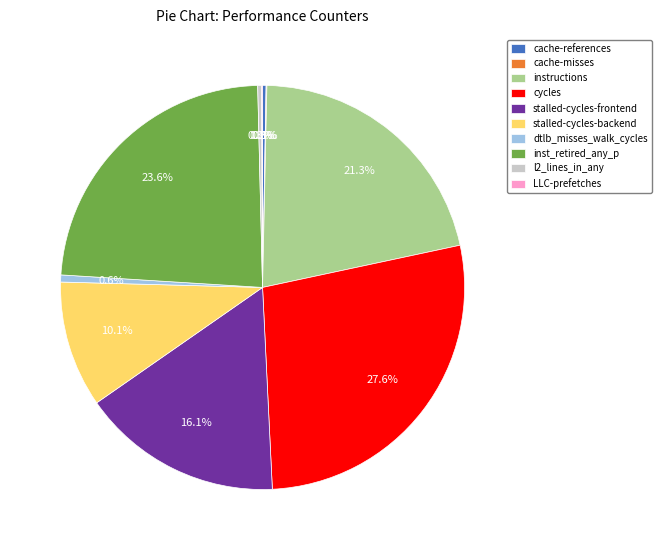

Between l2_lines_in_any and cycles, which is larger?

cycles